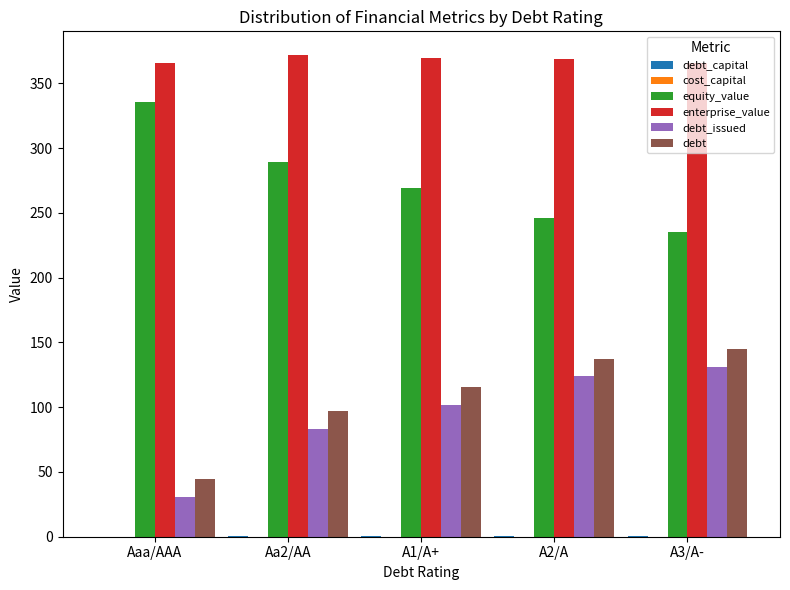

Count the number of categories in the chart.

5